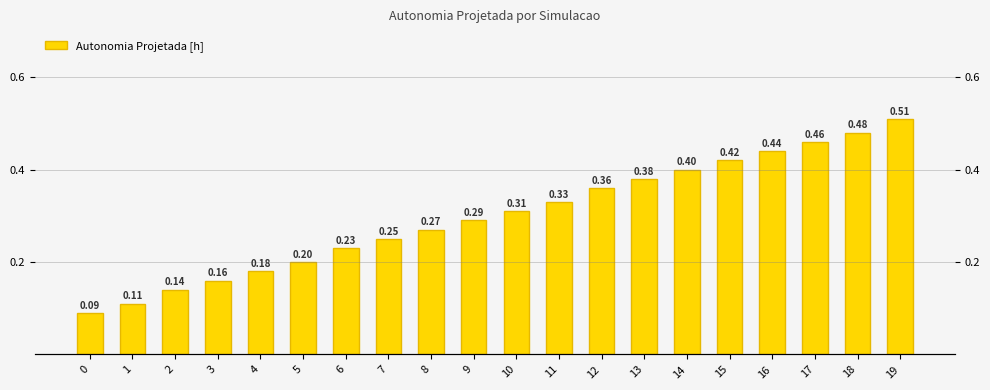

What is the value of the 12th bar from the left?

0.3